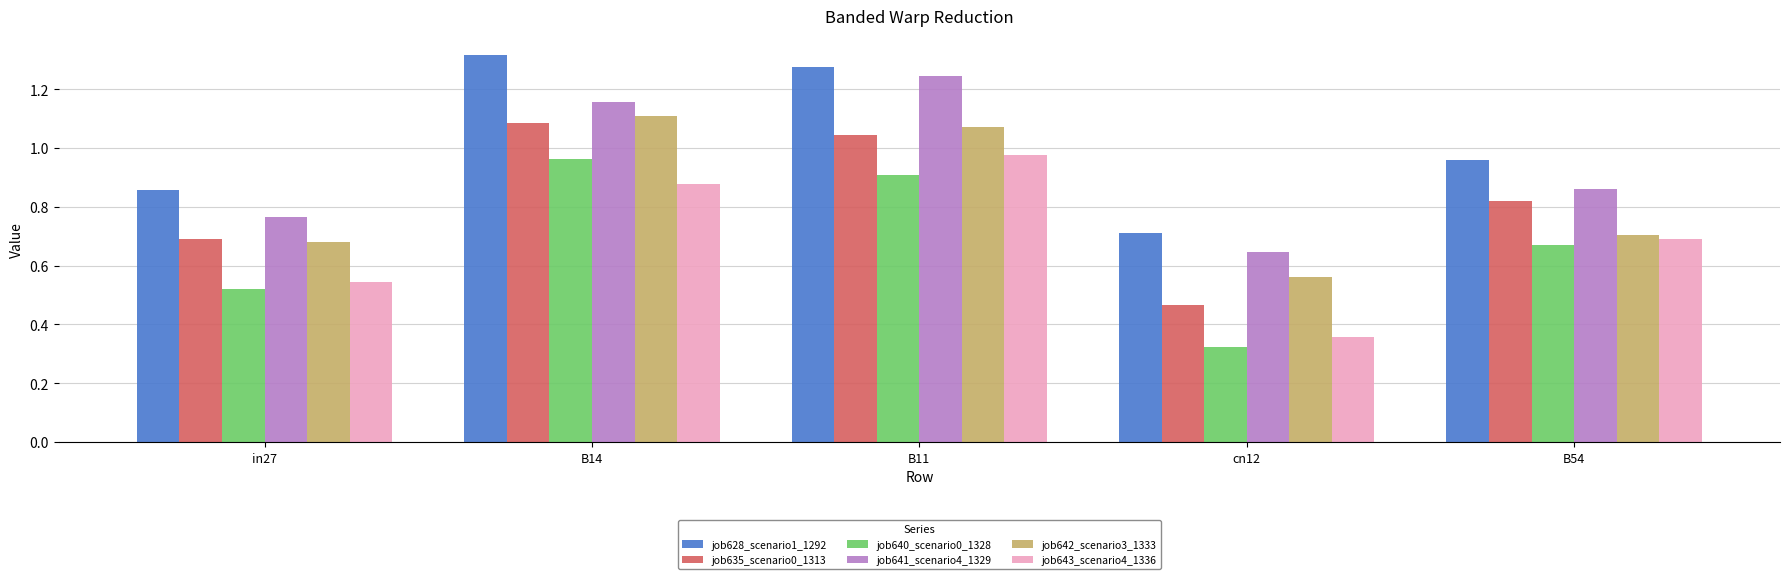

Which category has the highest value in the job635_scenario0_1313 series?

B14